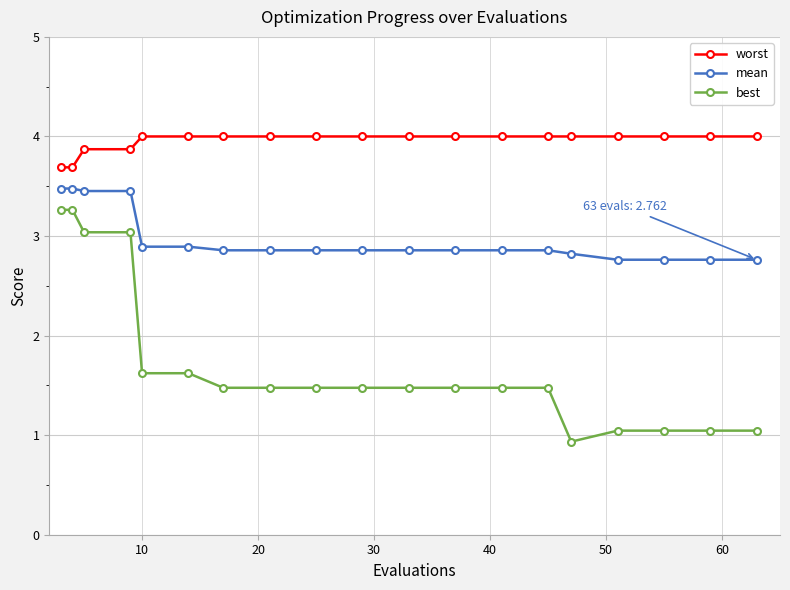

True or false: mean and best cross at least once.

False